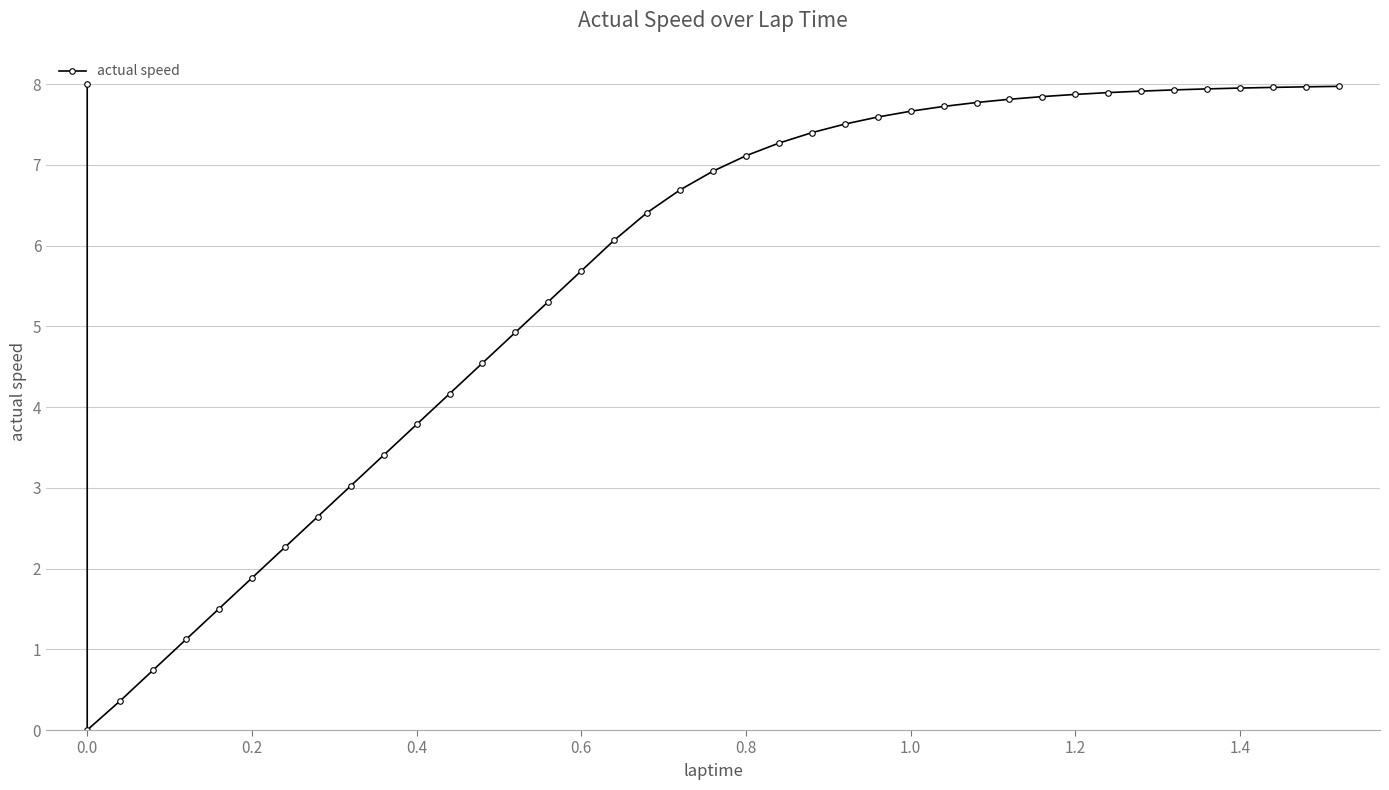

What is the greatest value displayed?

8.0